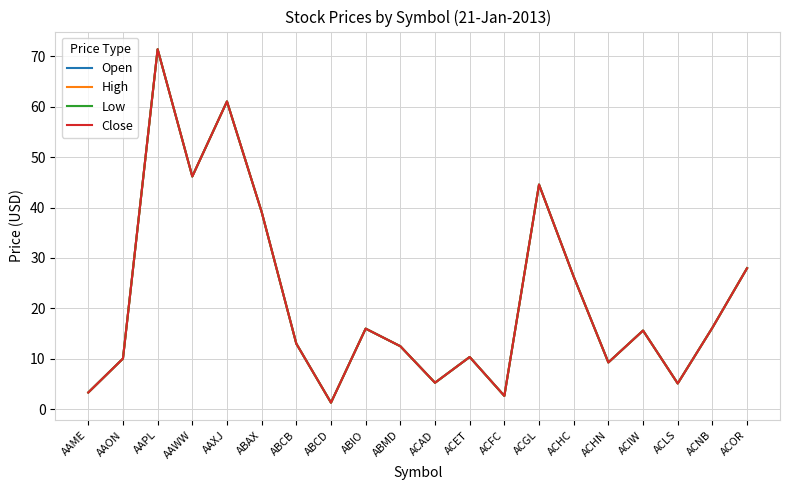

Is the value of High at ACIW greater than the value of Open at ACET?

Yes